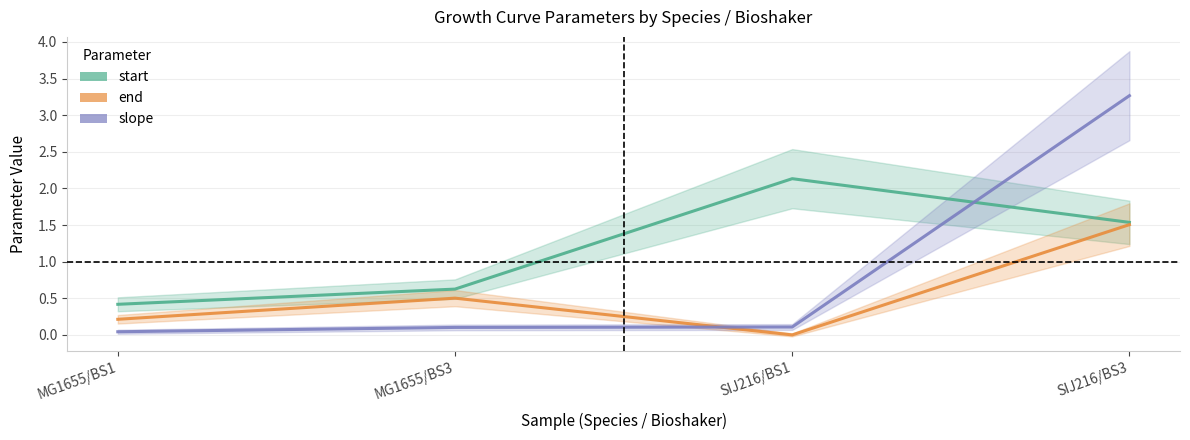

Between MG1655/BS1 and MG1655/BS3, which series saw the biggest shift?

end